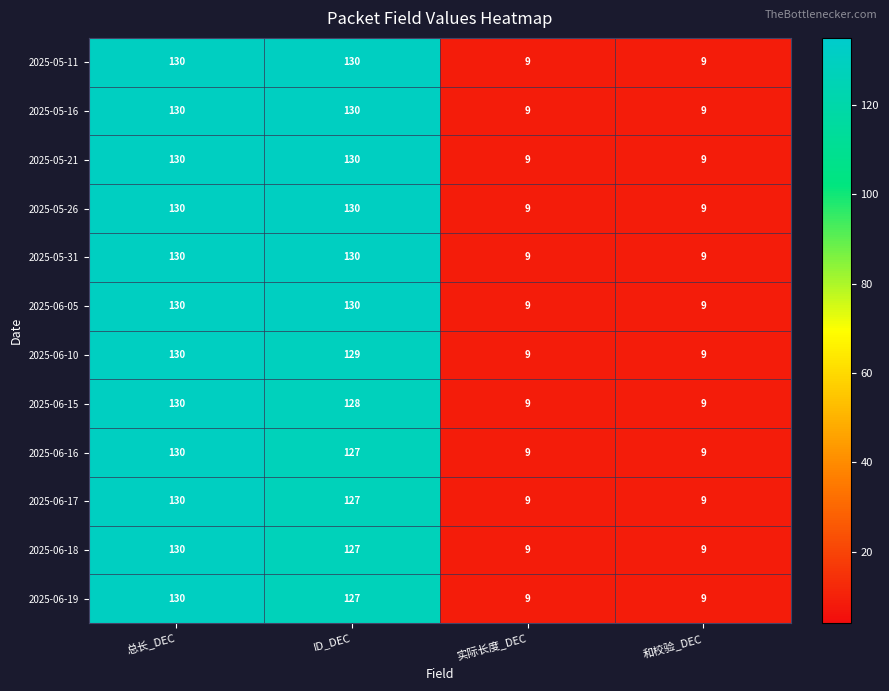

At which label does 2025-06-17 first exceed 127?

总长_DEC